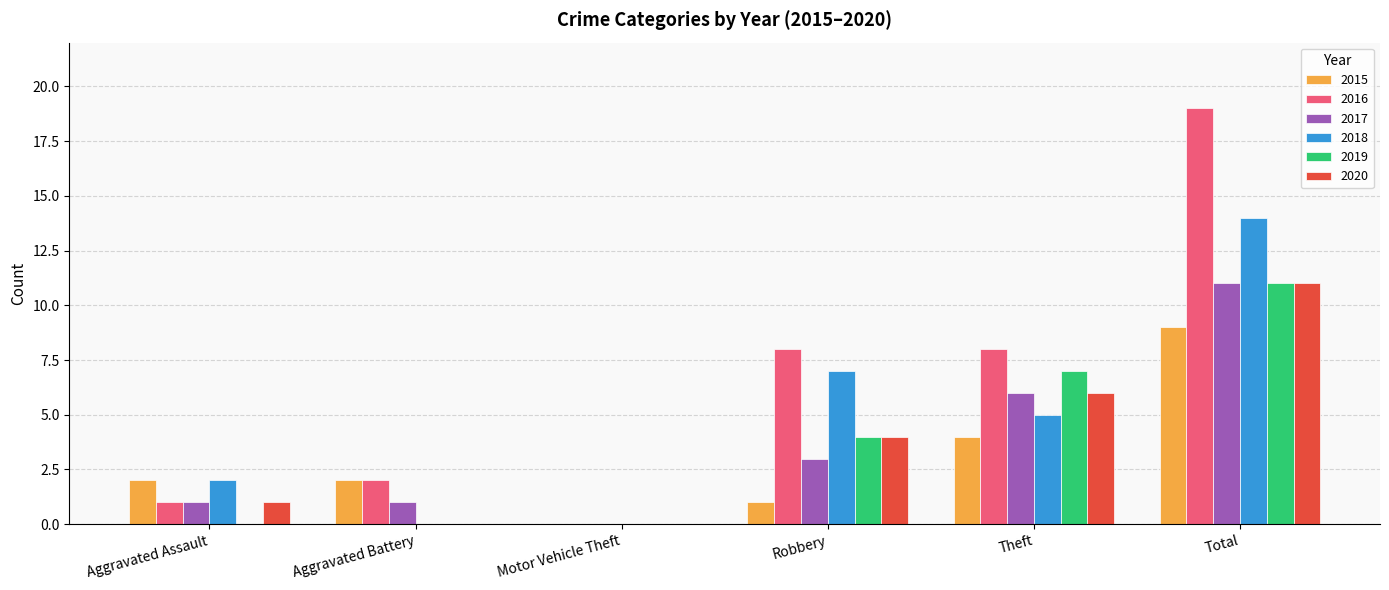

What is the sum of all 2017 values?

22